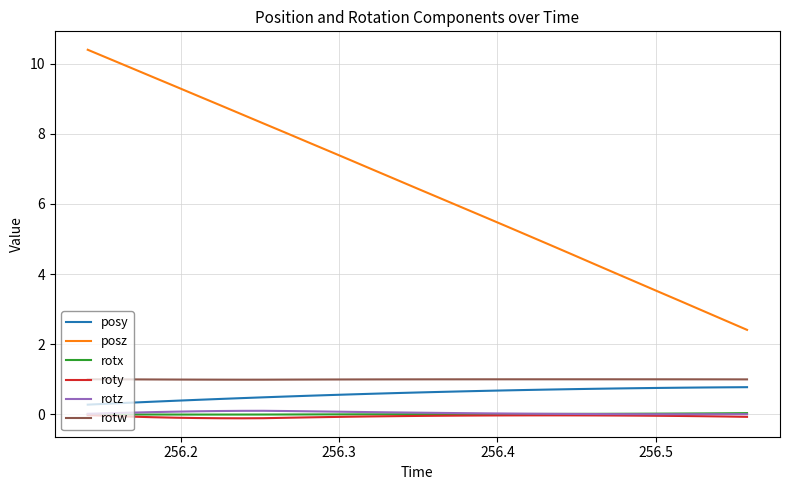

True or false: posy and roty cross at least once.

False